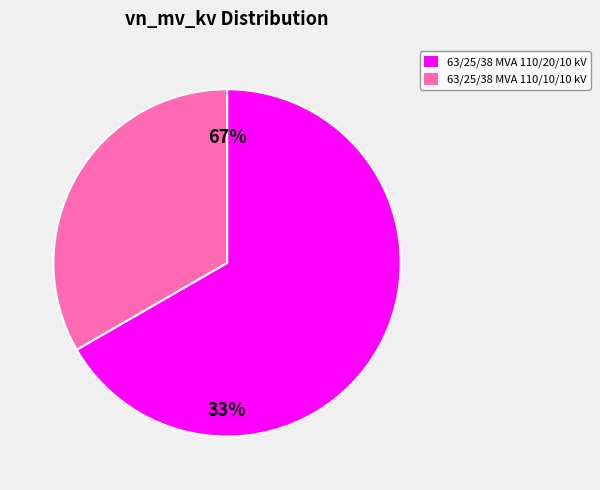

How many slices are in this pie chart?

2